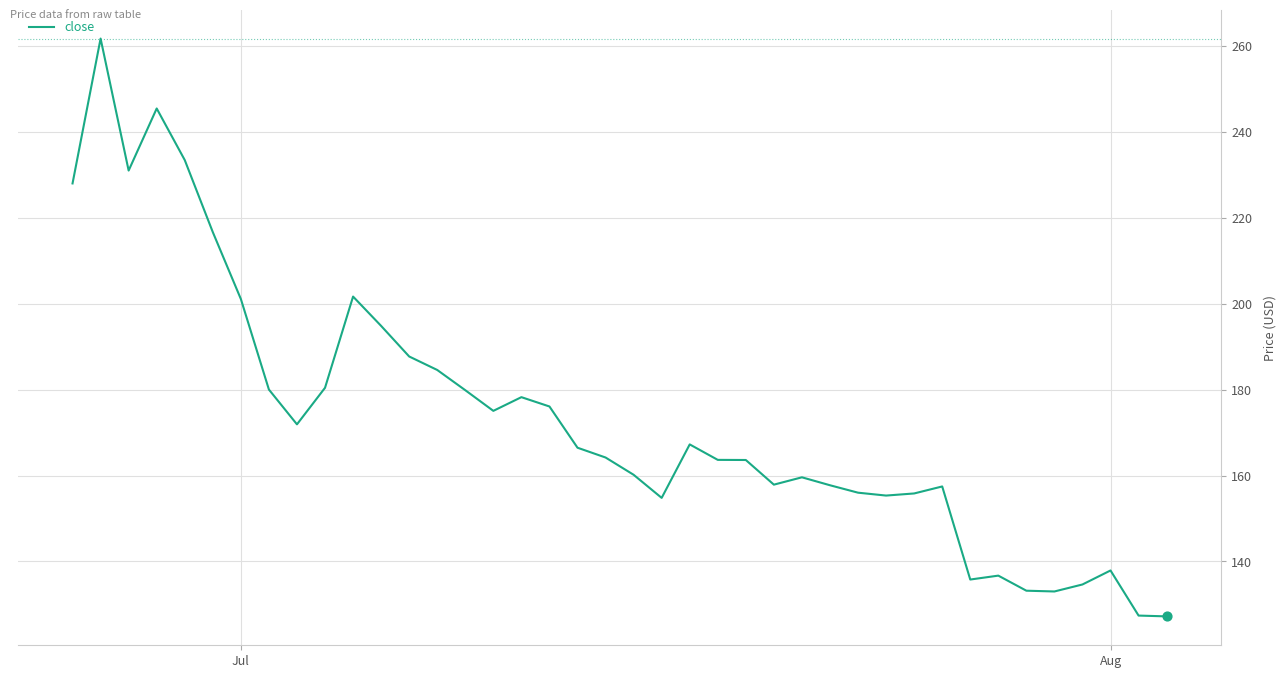

What is the maximum value shown in the chart?

261.7